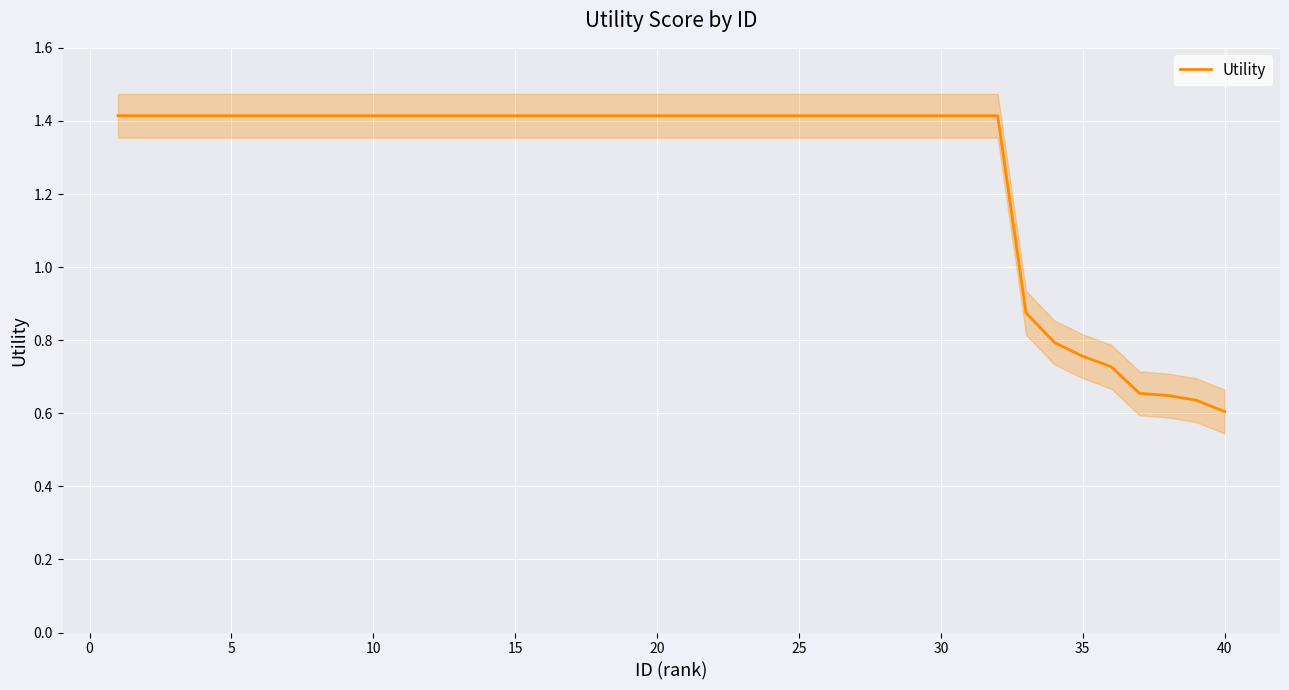

What is the value of the 32nd point from the left?

1.4